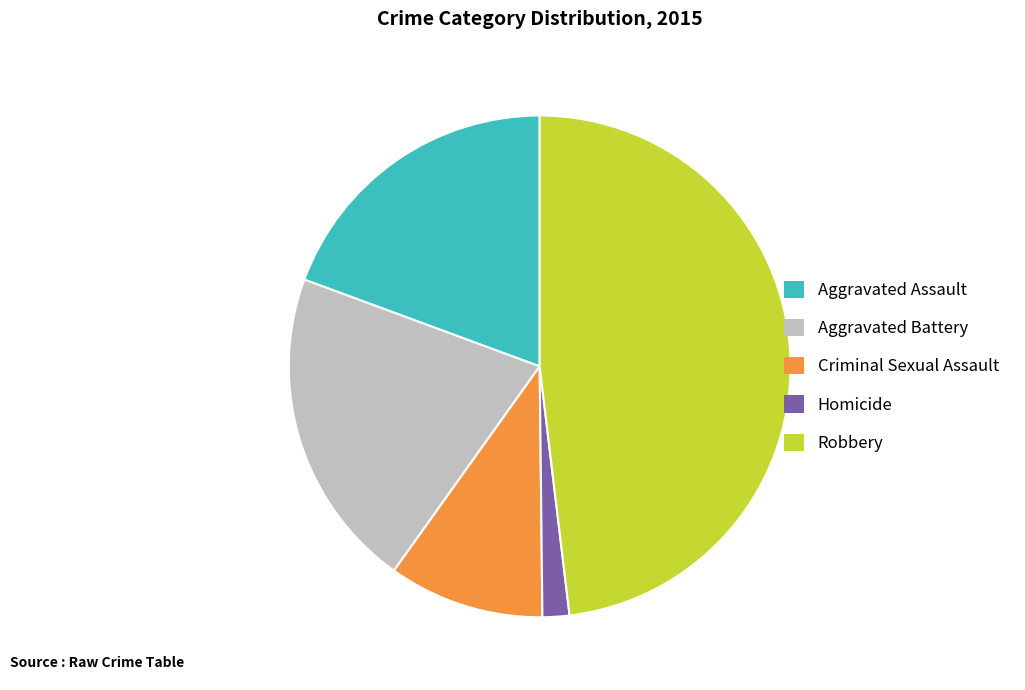

Combined, do Aggravated Assault and Homicide account for over 50%?

No